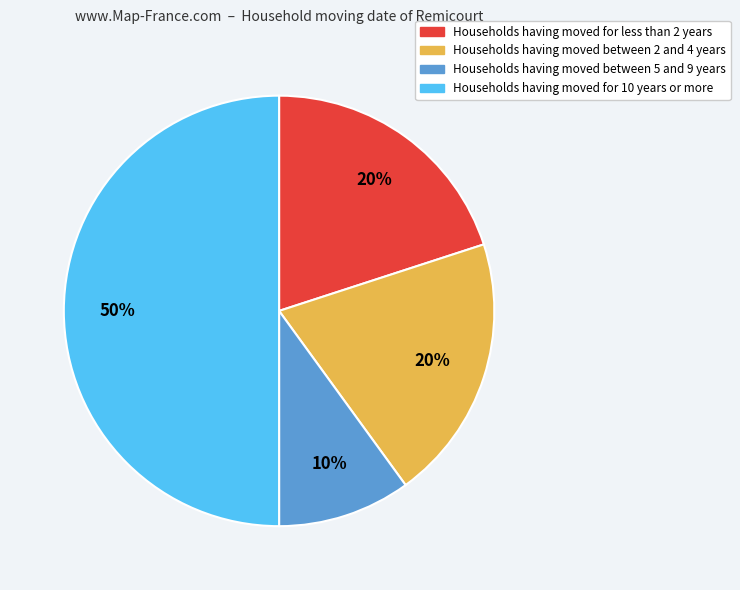

To the nearest percent, what percentage of the pie is Households having moved for less than 2 years?

20%